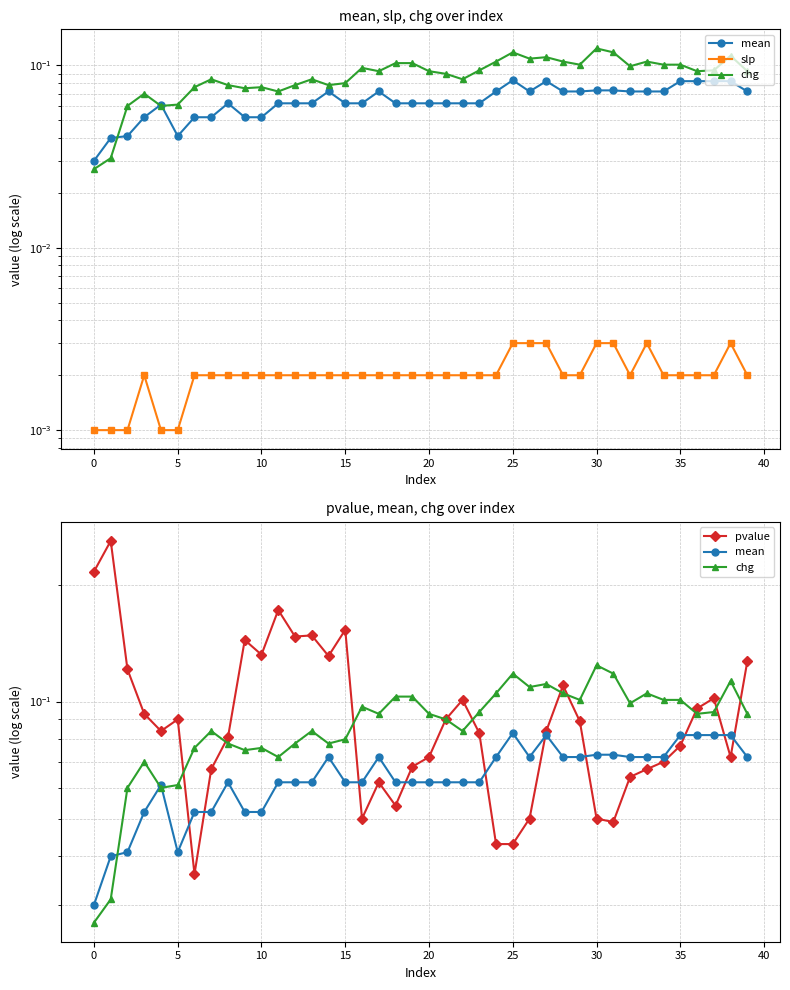

Is it true that slp equals 0.0 at 25?

False